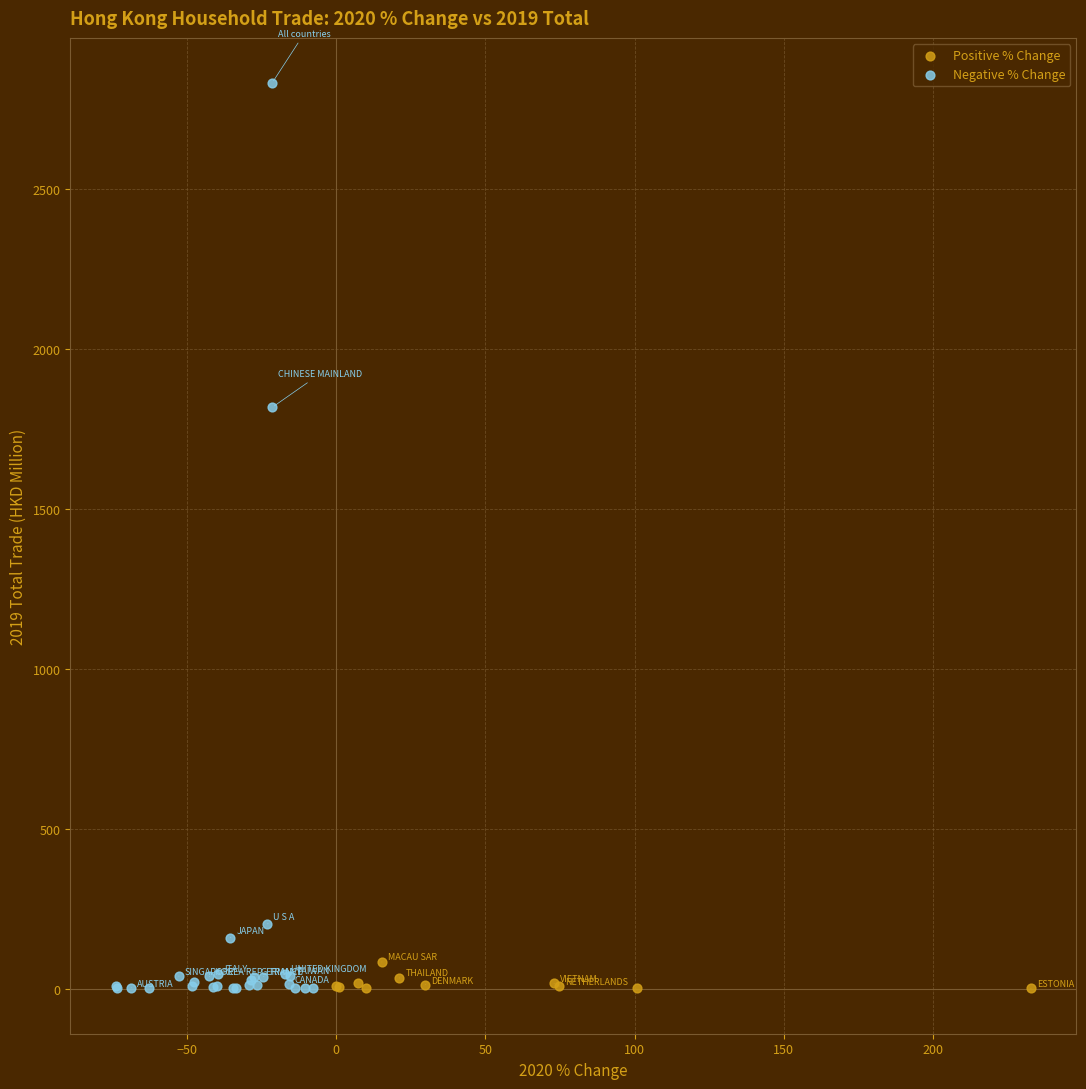

Which series has the largest Y range (max minus min)?

Negative % Change